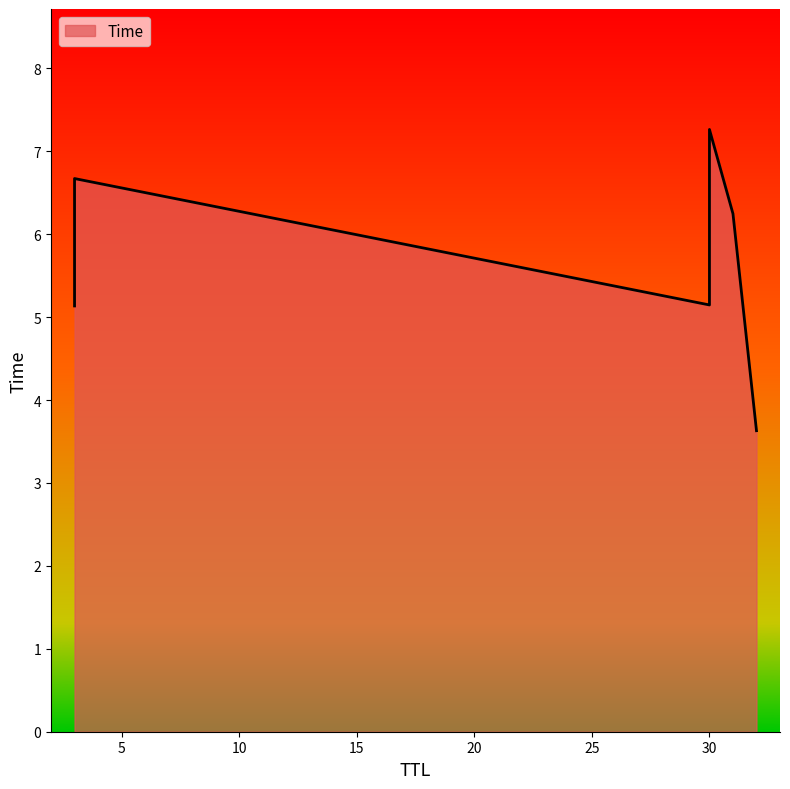

Does the chart have visible grid lines?

No